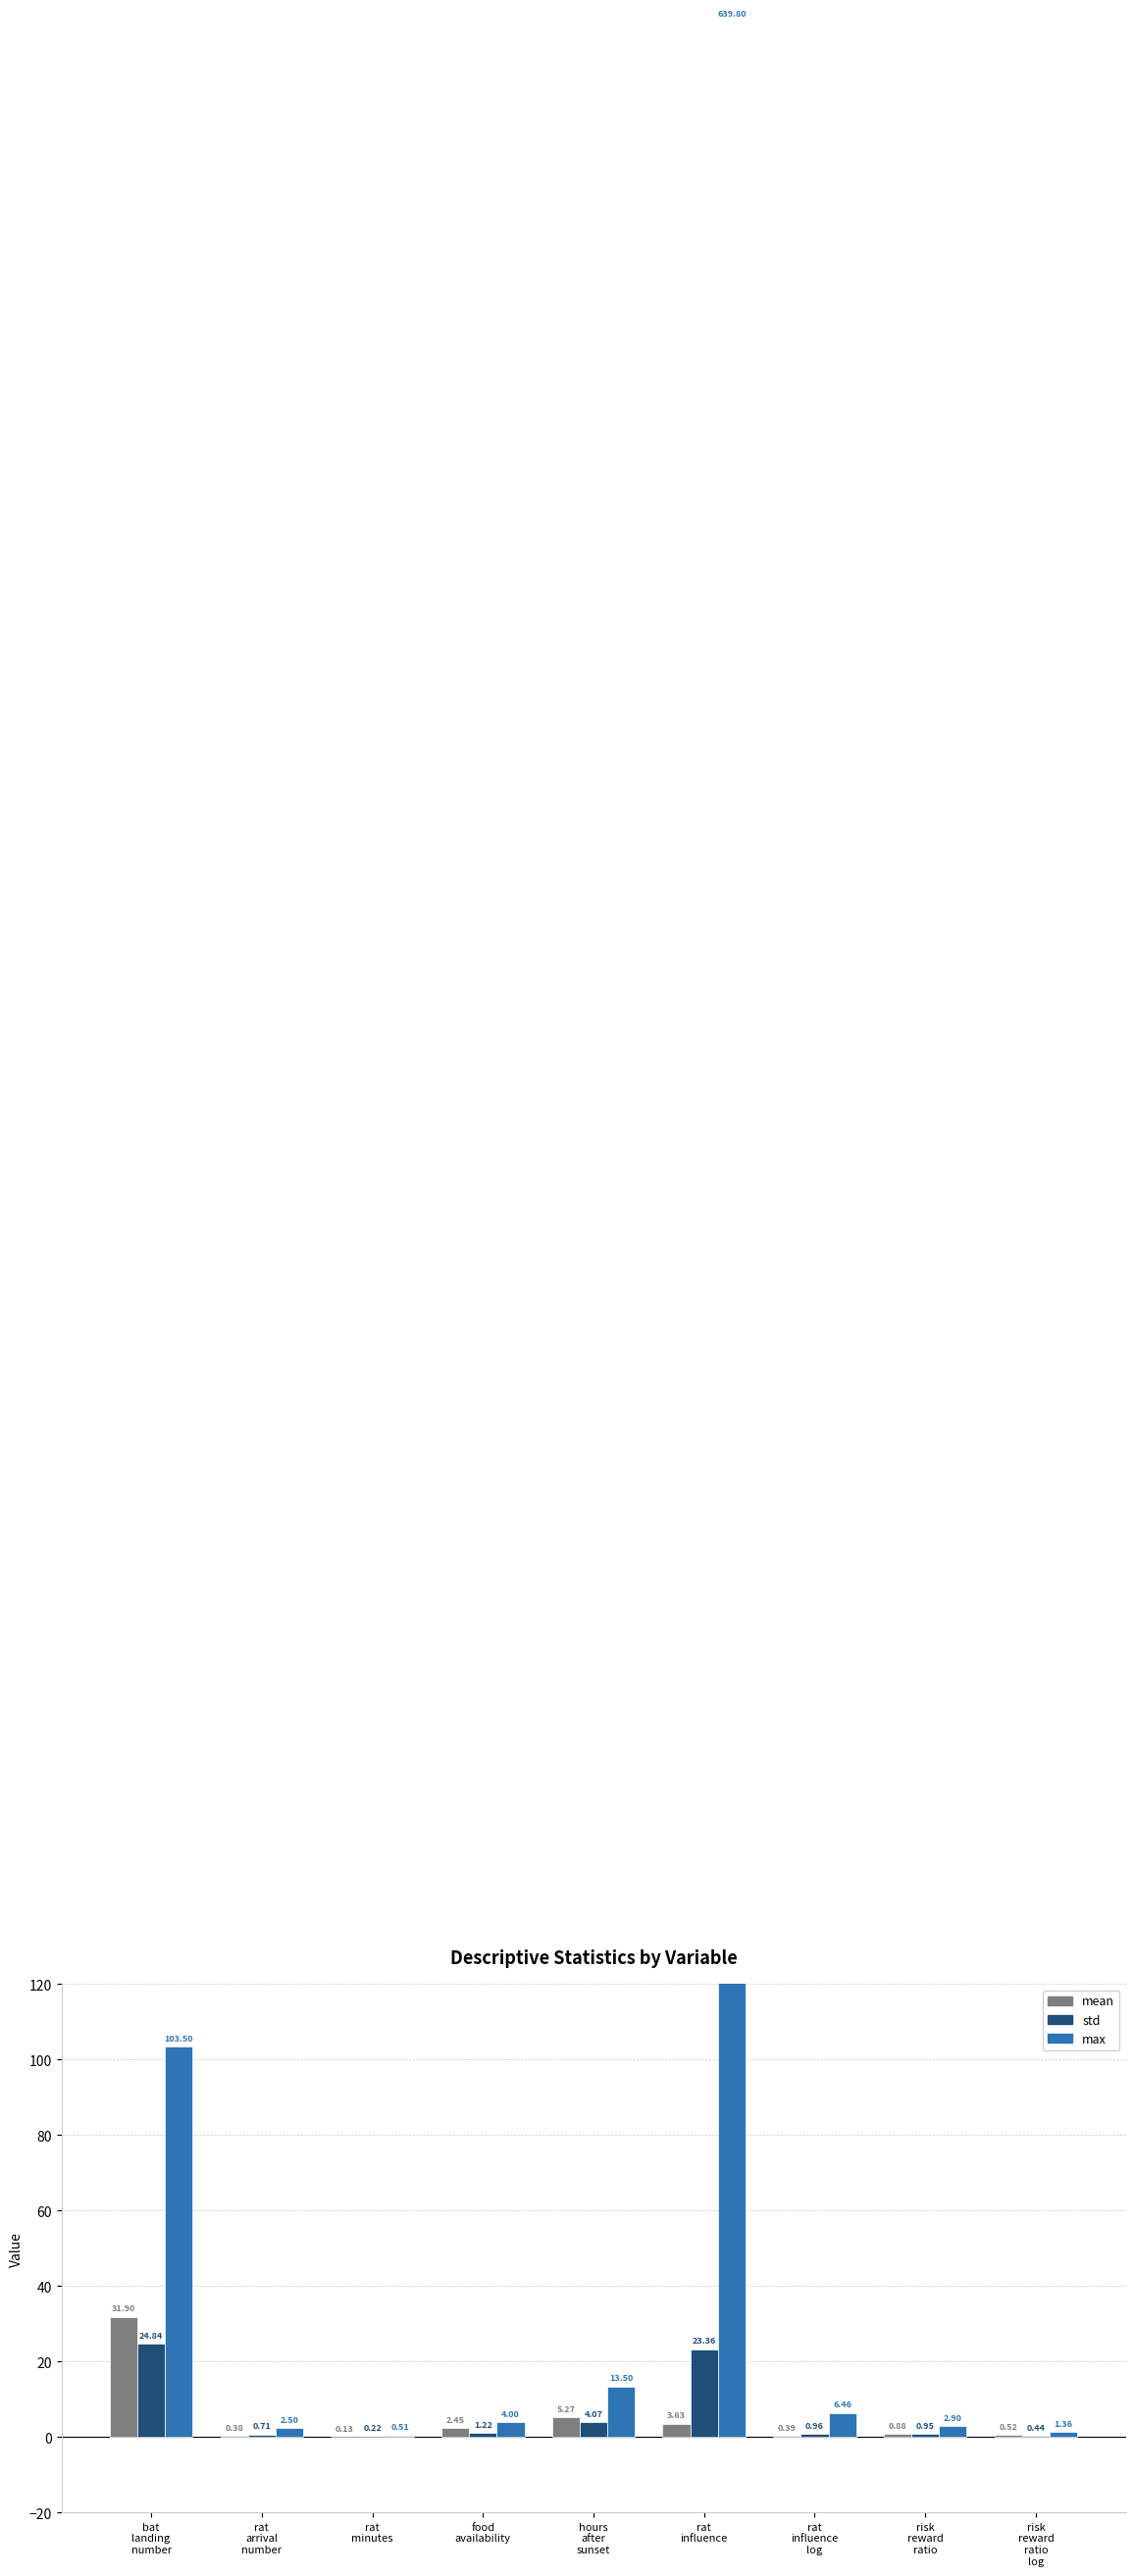

Reading right to left, what are all the values shown in this chart?

mean: risk
reward
ratio
log=0.5	risk
reward
ratio=0.9	rat
influence
log=0.4	rat
influence=3.6	hours
after
sunset=5.3	food
availability=2.4	rat
minutes=0.1	rat
arrival
number=0.4	bat
landing
number=31.9
std: risk
reward
ratio
log=0.4	risk
reward
ratio=0.9	rat
influence
log=1.0	rat
influence=23.4	hours
after
sunset=4.1	food
availability=1.2	rat
minutes=0.2	rat
arrival
number=0.7	bat
landing
number=24.8
max: risk
reward
ratio
log=1.4	risk
reward
ratio=2.9	rat
influence
log=6.5	rat
influence=639.8	hours
after
sunset=13.5	food
availability=4.0	rat
minutes=0.5	rat
arrival
number=2.5	bat
landing
number=103.5